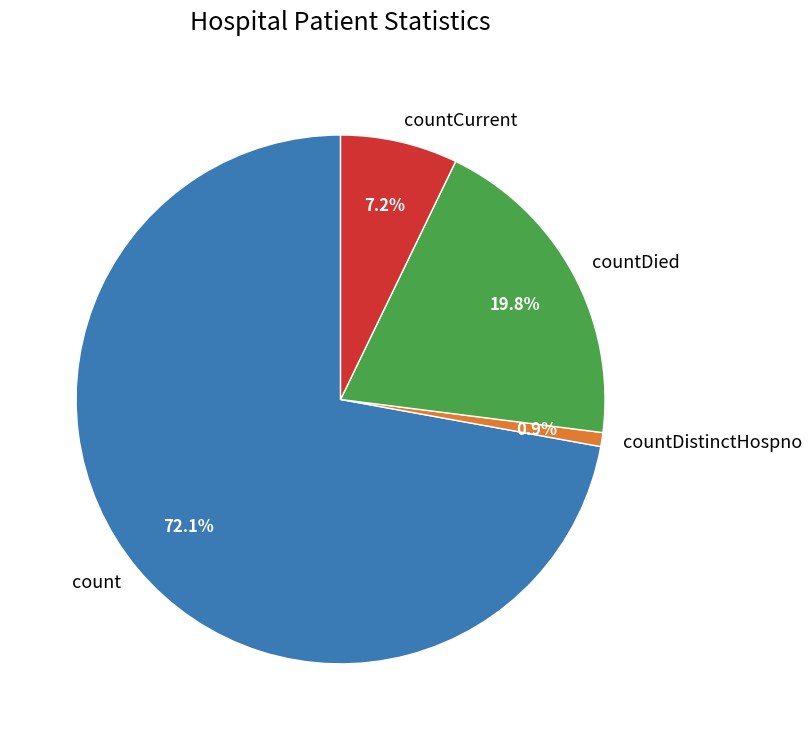

Which slice represents more than half of the pie?

count